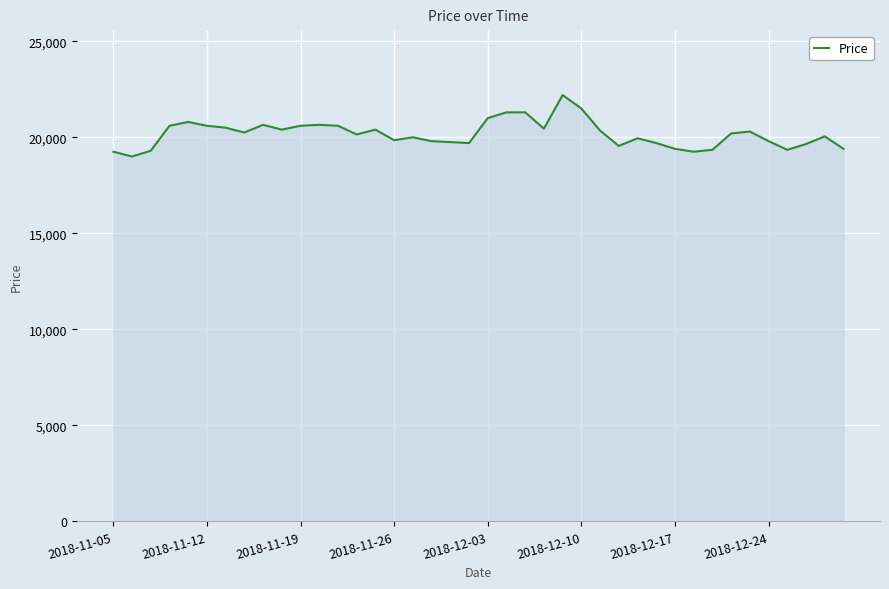

What is the greatest value displayed?

22200